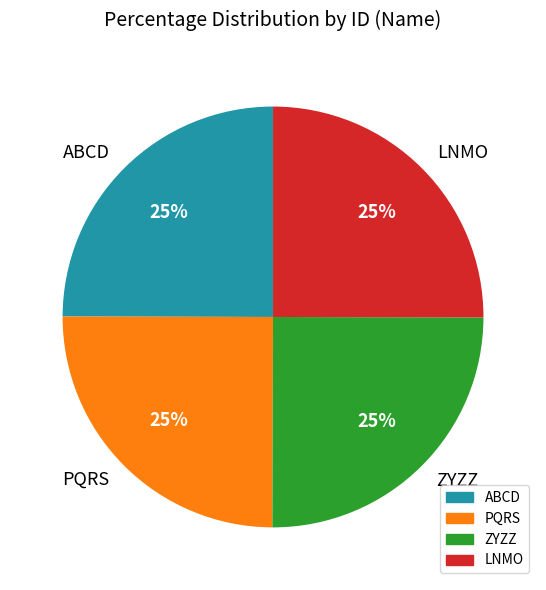

Count the number of slices in the pie.

4